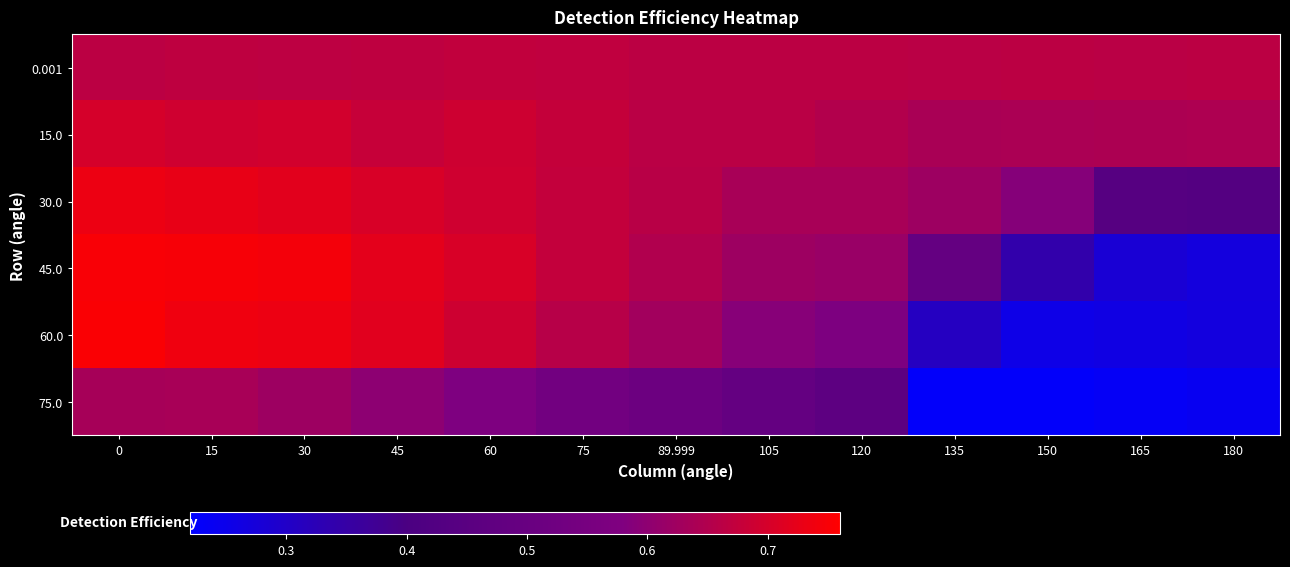

What is the maximum value shown in the chart?

0.8